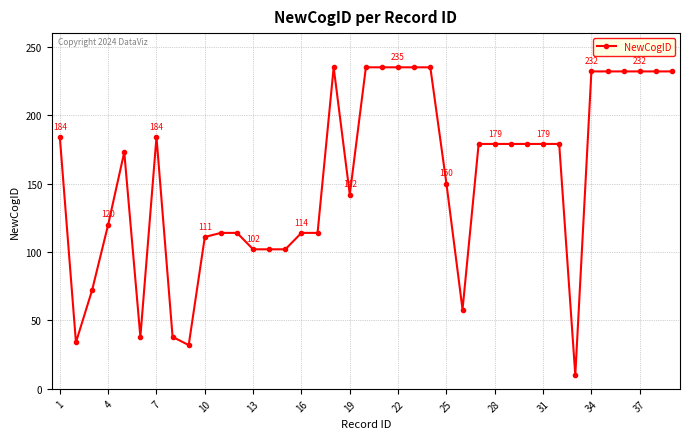

How many lines are shown in the chart?

1